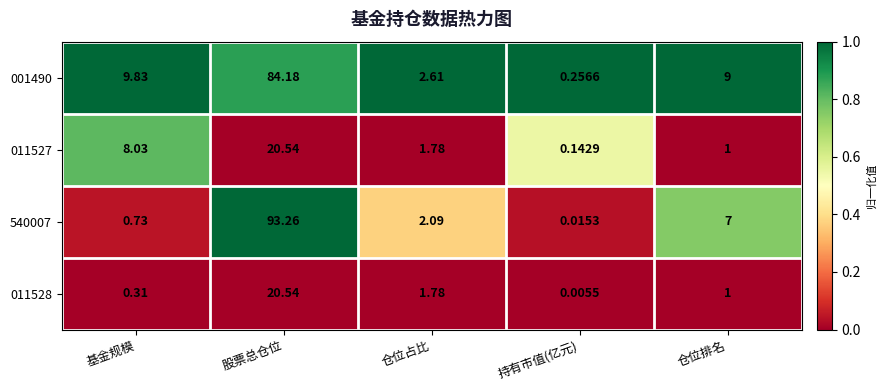

Which series changed the most between 基金规模 and 仓位排名?

011527